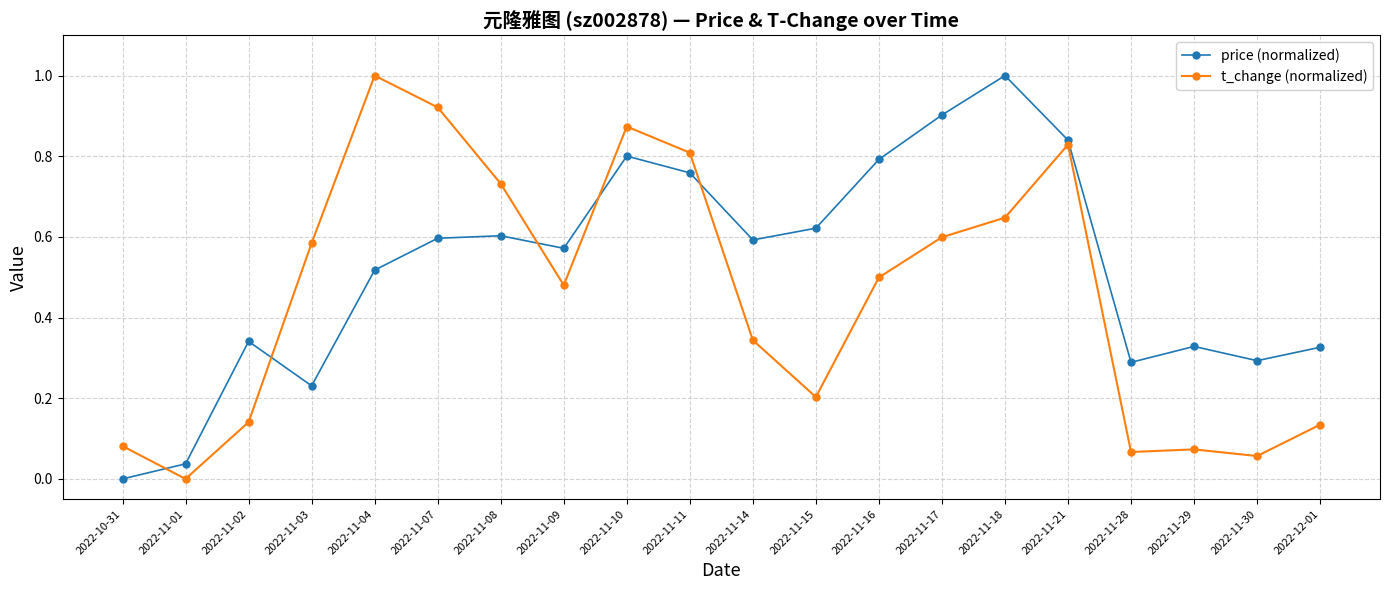

What is the label of the 16th point from the left?

2022-11-21